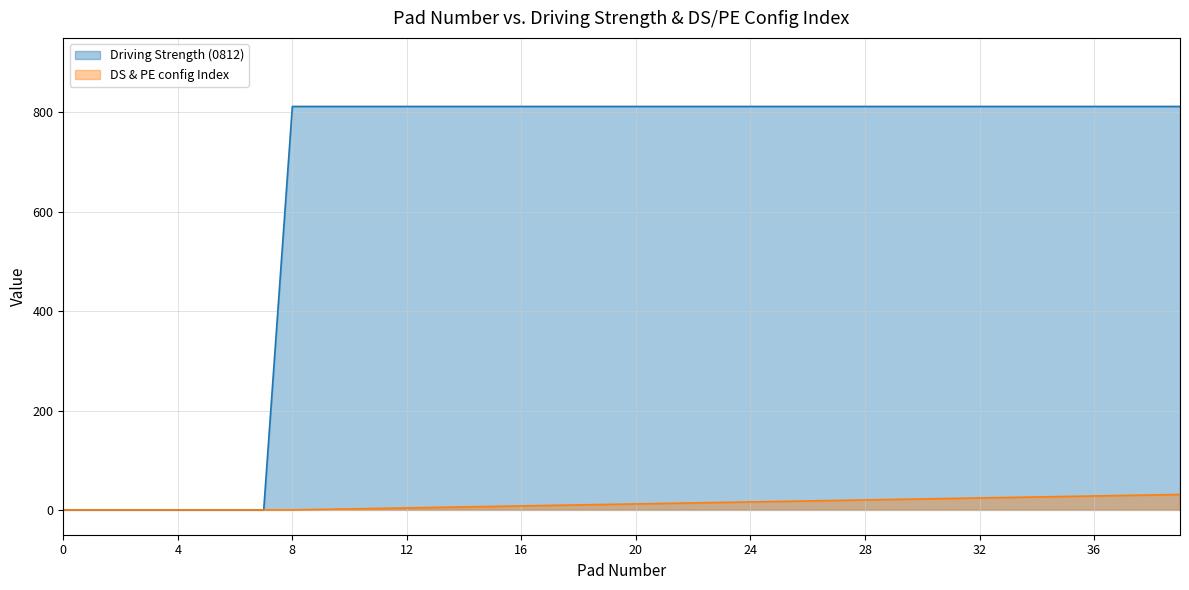

Reading left to right, transcribe all the data shown in this chart.

Driving Strength (0812): 0=0	1=0	2=0	3=0	4=0	5=0	6=0	7=0	8=812	9=812	10=812	11=812	12=812	13=812	14=812	15=812	16=812	17=812	18=812	19=812	20=812	21=812	22=812	23=812	24=812	25=812	26=812	27=812	28=812	29=812	30=812	31=812	32=812	33=812	34=812	35=812	36=812	37=812	38=812	39=812
DS & PE config Index: 0=0	1=0	2=0	3=0	4=0	5=0	6=0	7=0	8=0	9=1	10=2	11=3	12=4	13=5	14=6	15=7	16=8	17=9	18=10	19=11	20=12	21=13	22=14	23=15	24=16	25=17	26=18	27=19	28=20	29=21	30=22	31=23	32=24	33=25	34=26	35=27	36=28	37=29	38=30	39=31